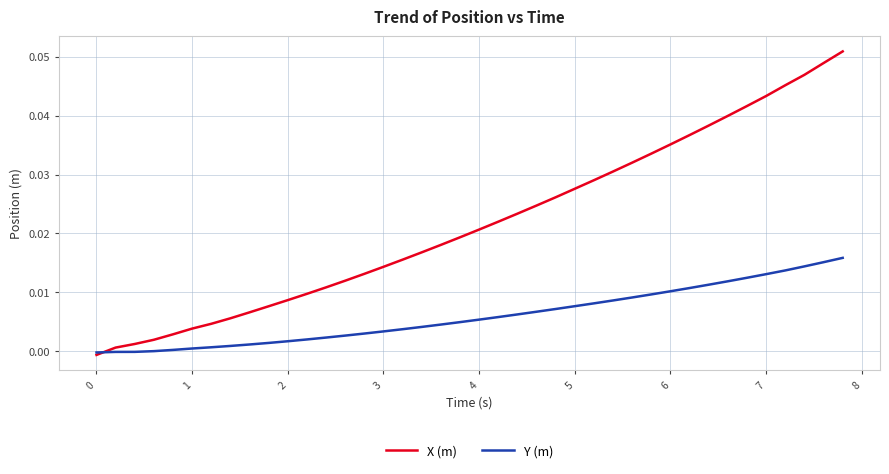

What are all the series names shown in the legend?

X (m), Y (m)